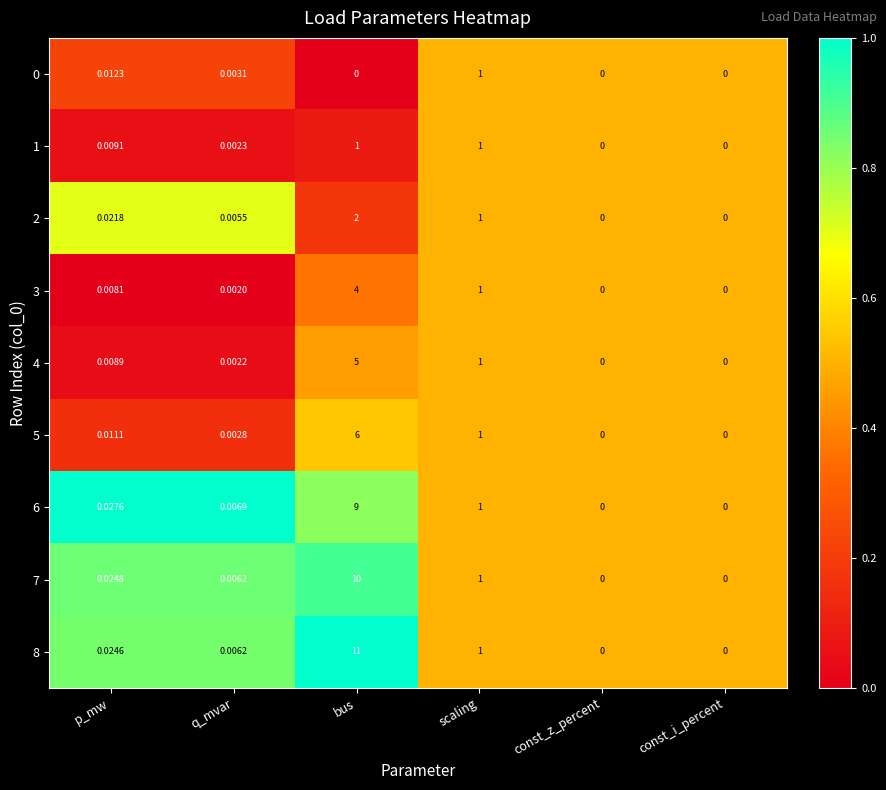

At which label is 3 closest to 2?

scaling